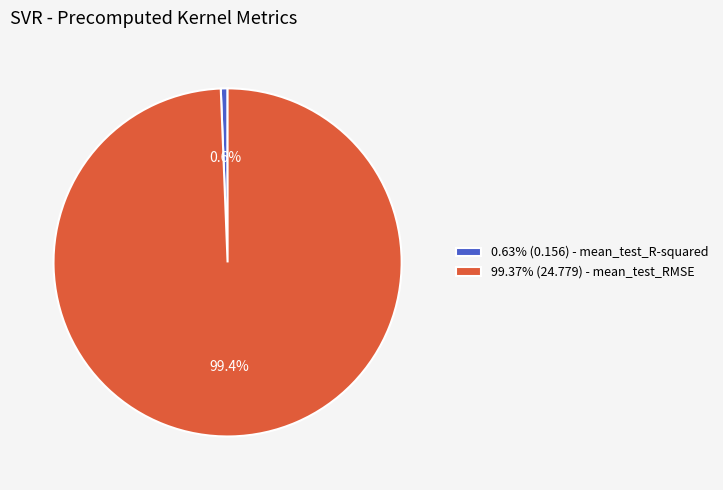

Combined, what portion of the pie is 0.63% (0.156) - mean_test_R-squared and 99.37% (24.779) - mean_test_RMSE?

100.0%